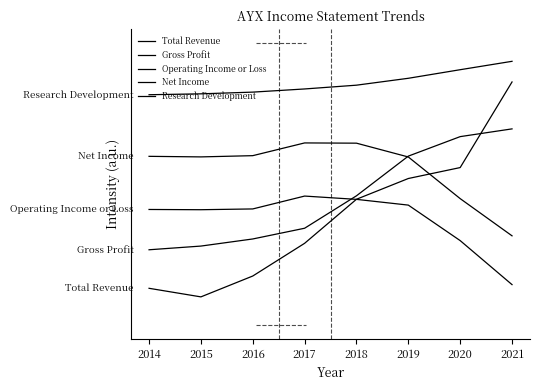

Is this an area chart (filled region under the line)?

No